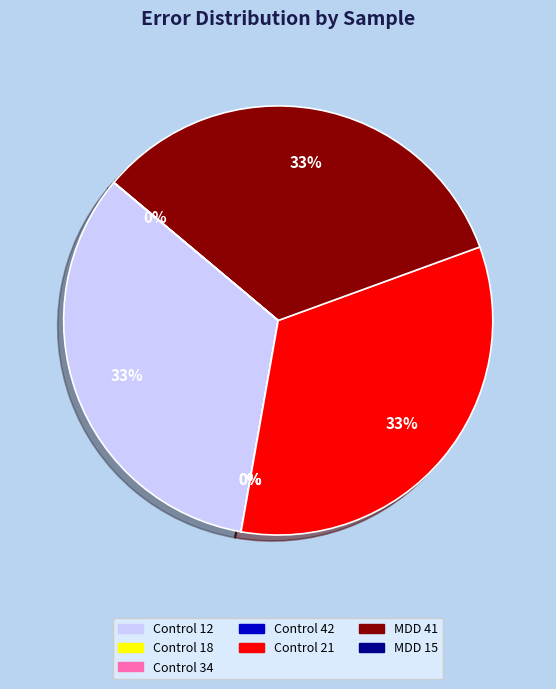

Does any single category account for the majority?

No